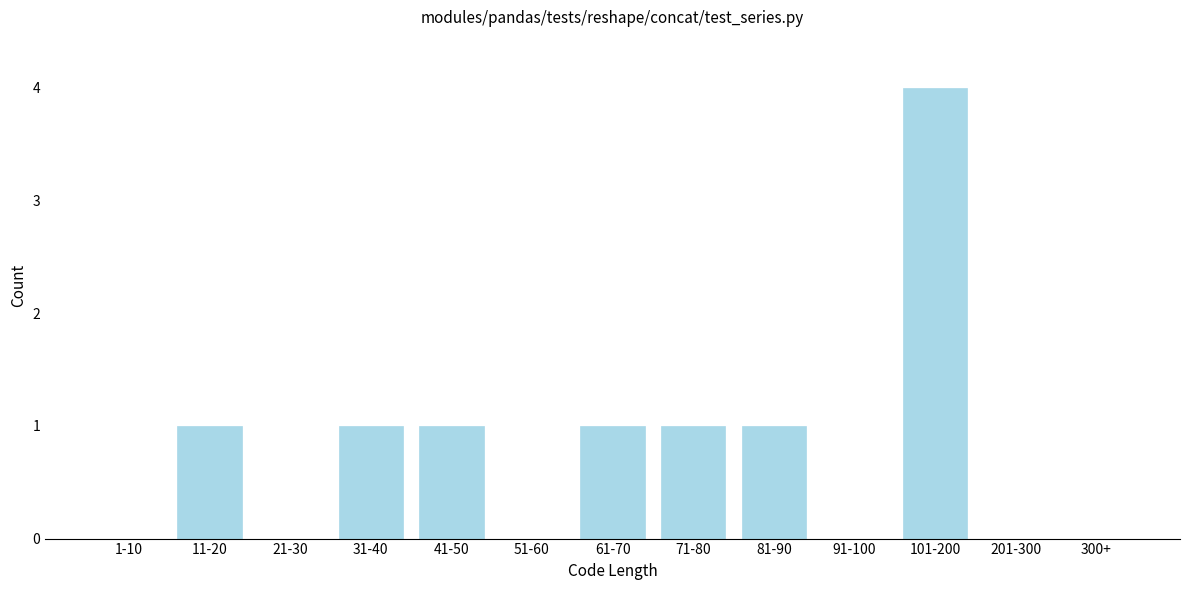

Reading left to right, extract all data points from this chart.

1-10=0	11-20=1	21-30=0	31-40=1	41-50=1	51-60=0	61-70=1	71-80=1	81-90=1	91-100=0	101-200=4	201-300=0	300+=0